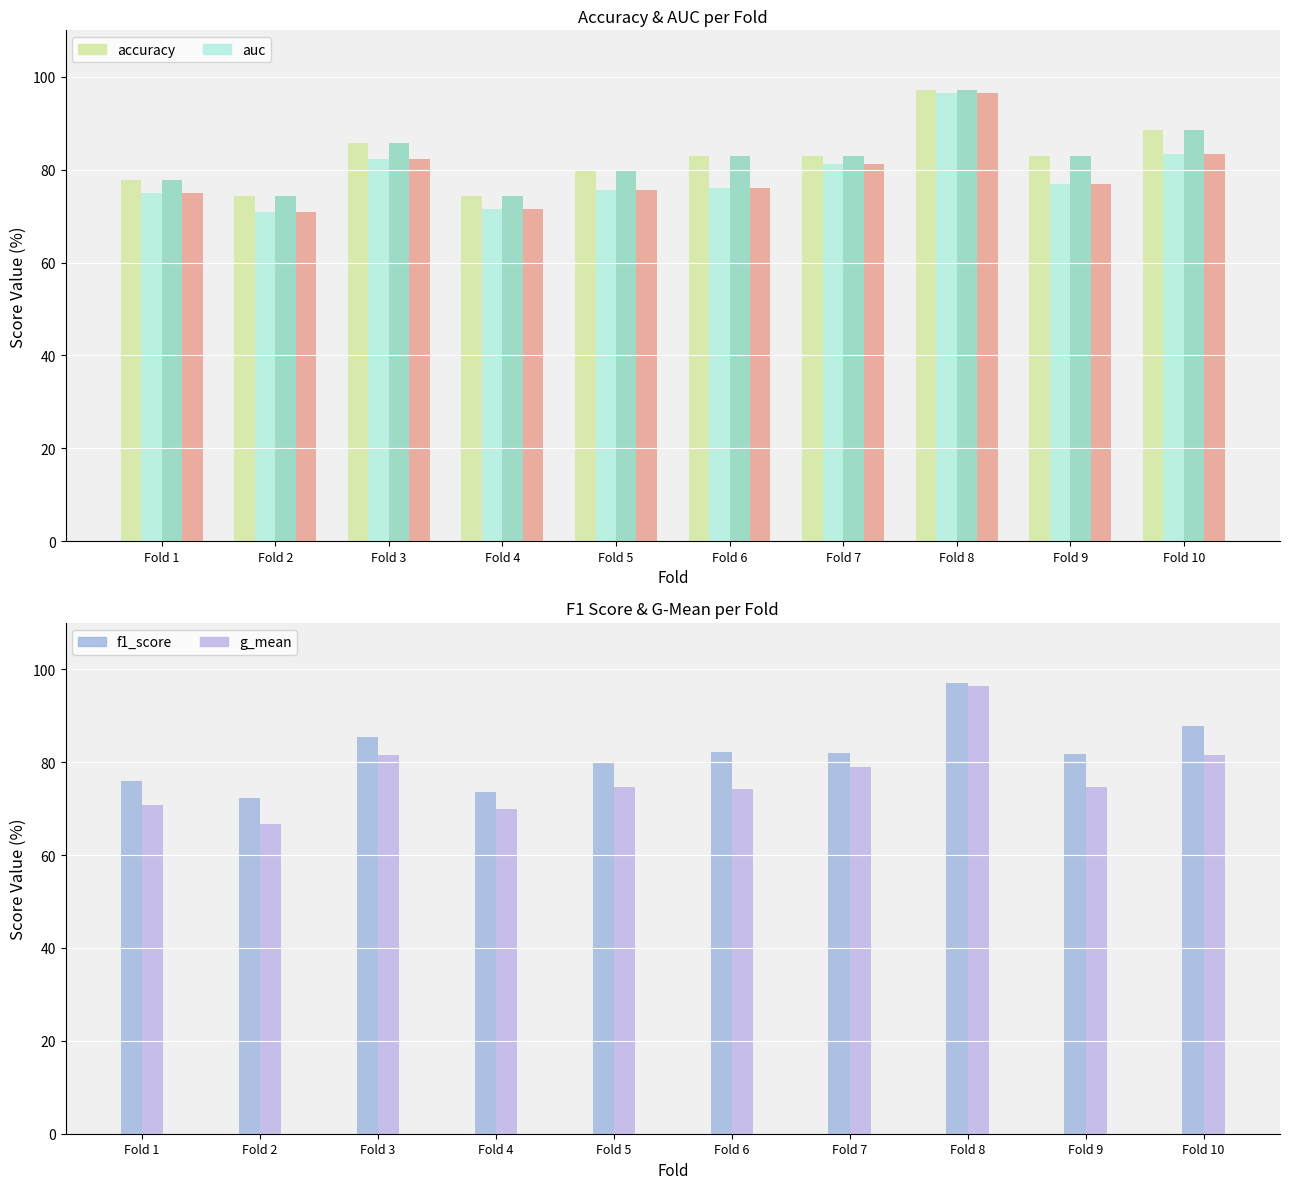

What value does the accuracy series have at Fold 7?

82.9